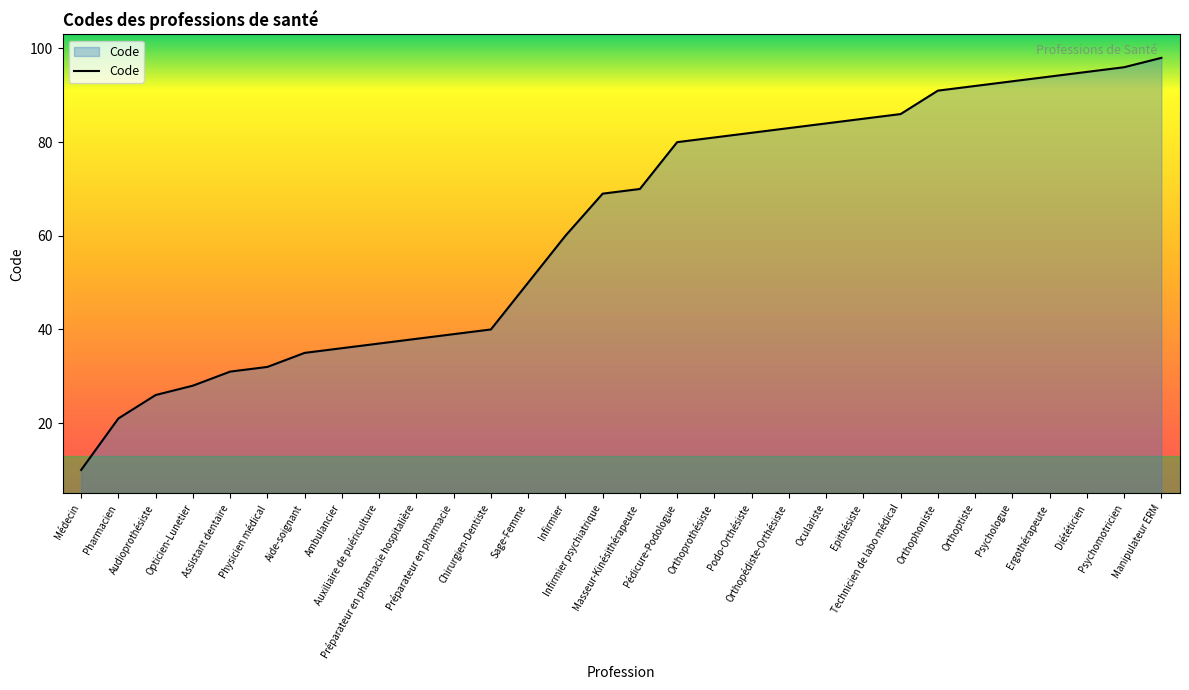

Rank the categories by value from highest to lowest.

Manipulateur ERM, Psychomotricien, Diététicien, Ergothérapeute, Psychologue, Orthoptiste, Orthophoniste, Technicien de labo médical, Epithésiste, Oculariste, Orthopédiste-Orthésiste, Podo-Orthésiste, Orthoprothésiste, Pédicure-Podologue, Masseur-Kinésithérapeute, Infirmier psychiatrique, Infirmier, Sage-Femme, Chirurgien-Dentiste, Préparateur en pharmacie, Préparateur en pharmacie hospitalière, Auxiliaire de puériculture, Ambulancier, Aide-soignant, Physicien médical, Assistant dentaire, Opticien-Lunetier, Audioprothésiste, Pharmacien, Médecin